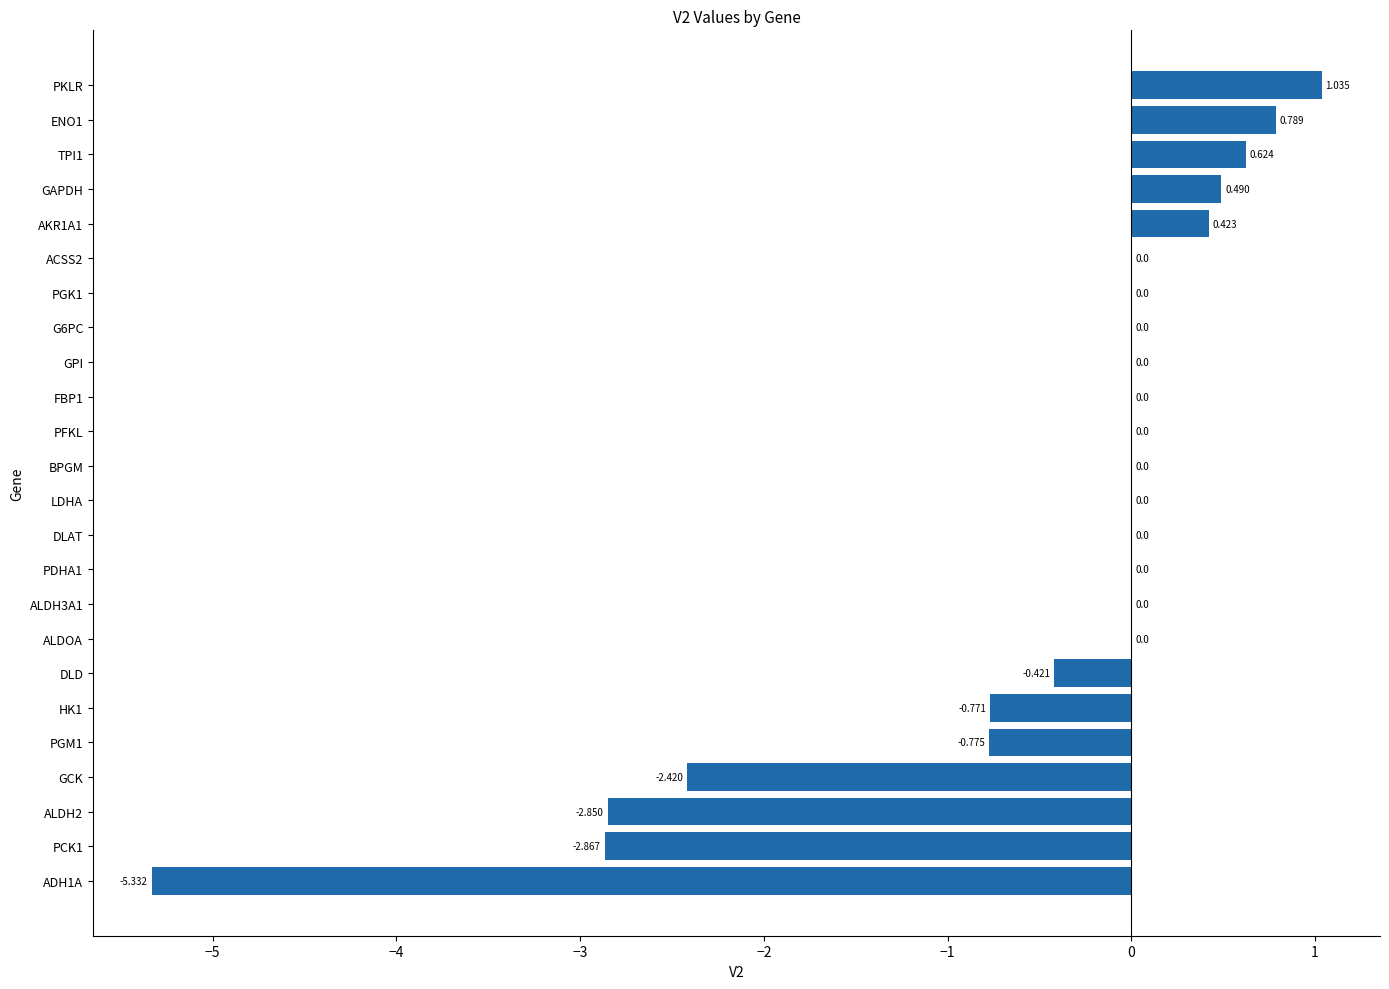

Which category has the highest value across all series?

PKLR